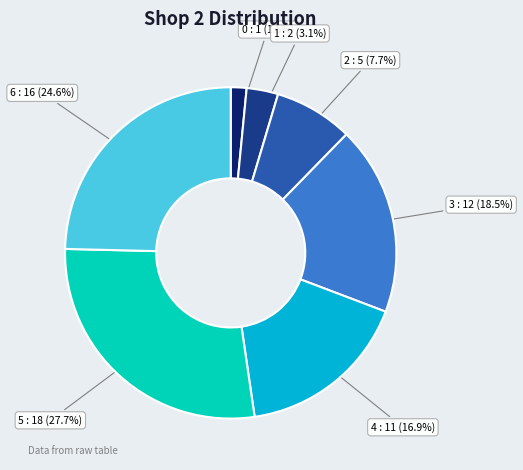

What is the largest slice in the pie chart?

5